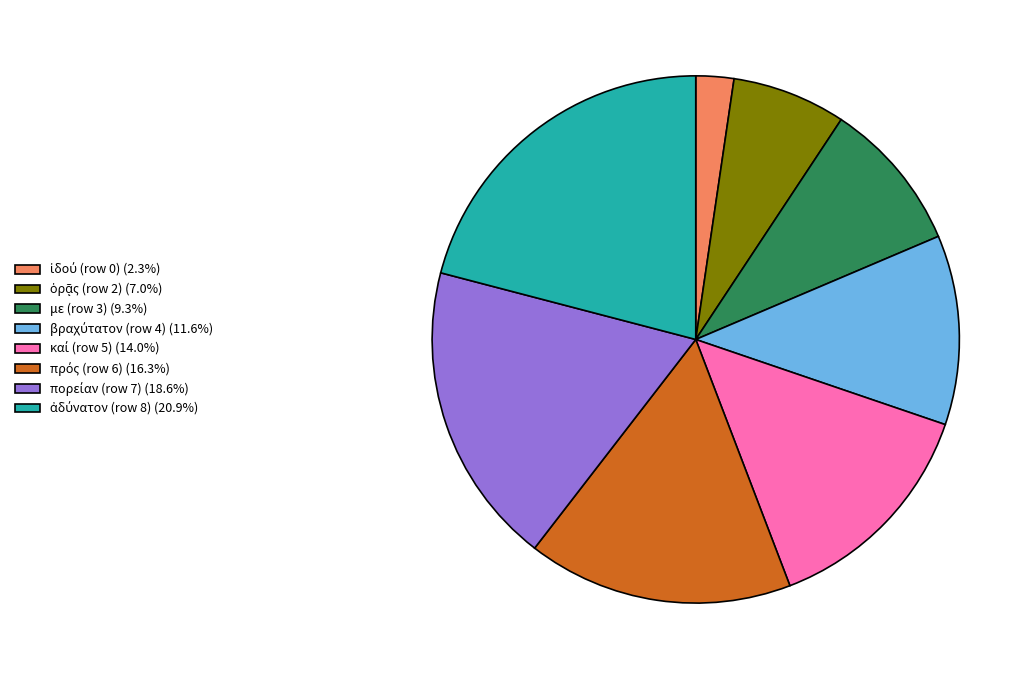

Is there any slice that represents more than half of the pie?

No